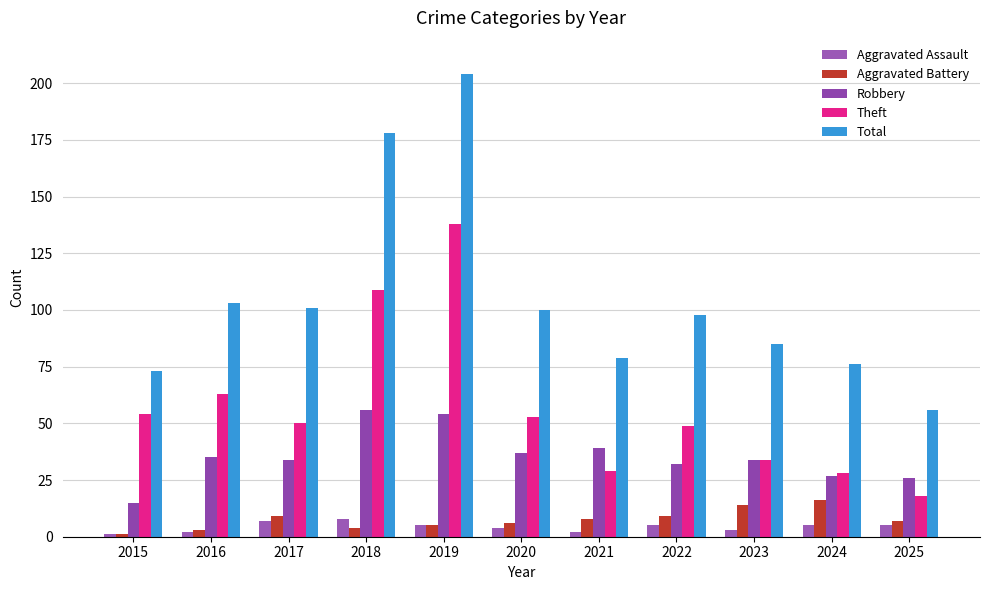

How many bars are there in each group?

5